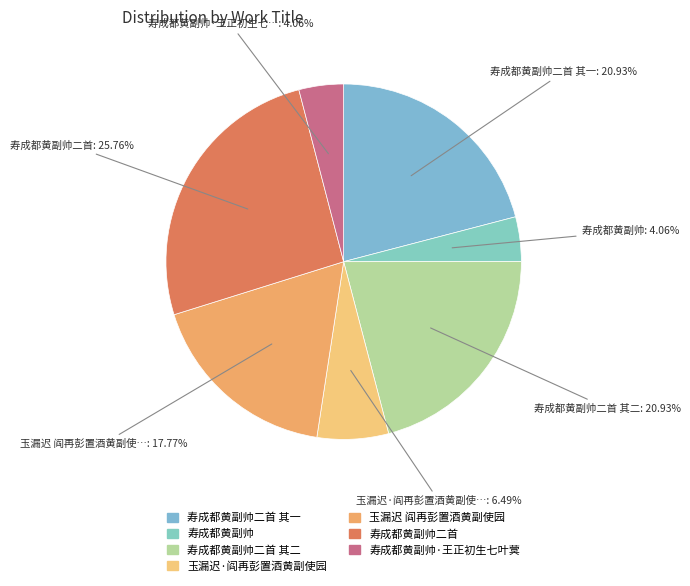

What is the smallest slice in the pie chart?

寿成都黄副帅